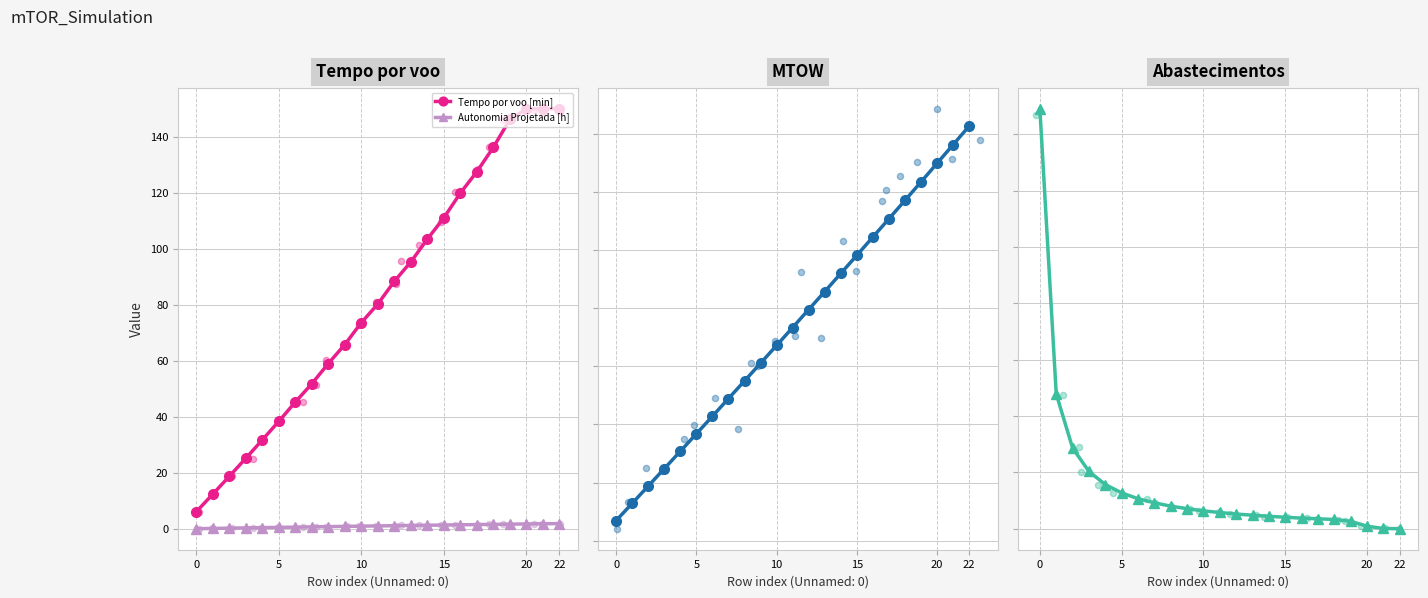

True or false: Autonomia Projetada [h] and Tempo por voo [min] cross at least once.

False